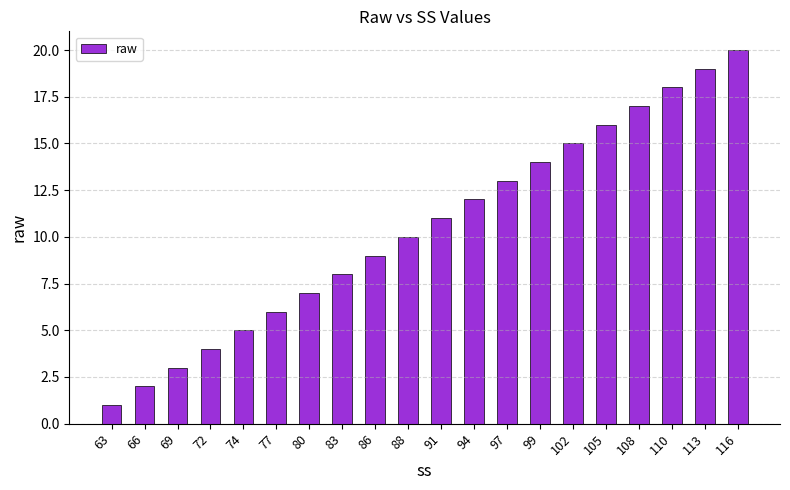

What is the sum of the values at 116 and 72?

24